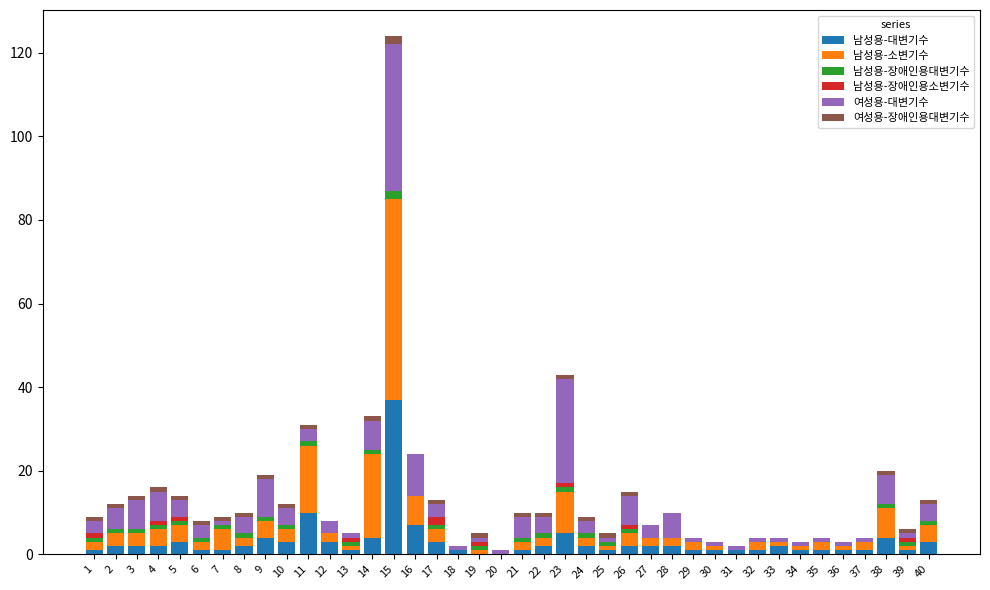

At which category is the sum across all series the highest?

15